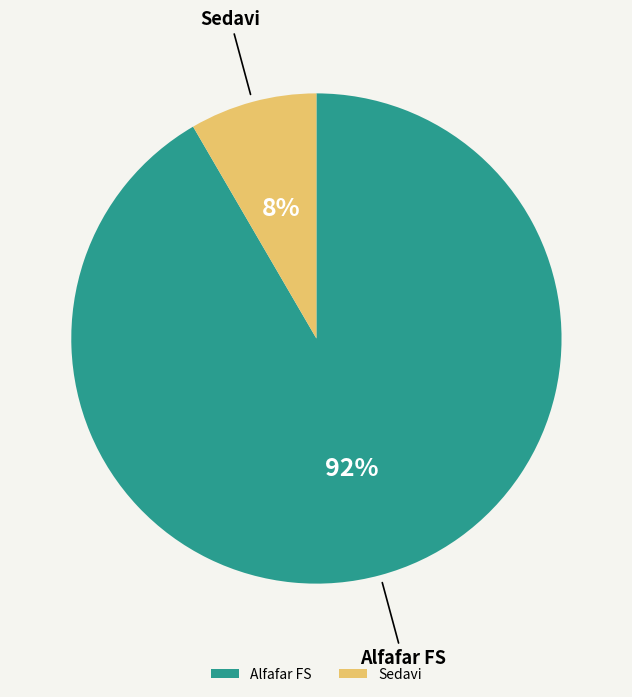

Is the sum of Alfafar FS and Sedavi greater than half?

Yes